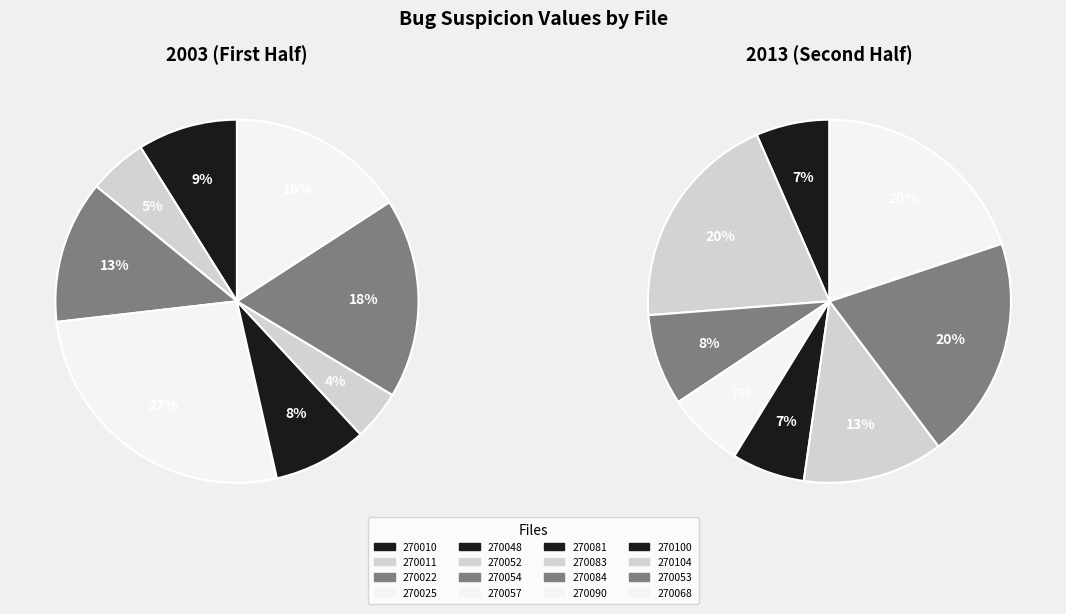

Does 270081 account for over 50% of the chart?

No